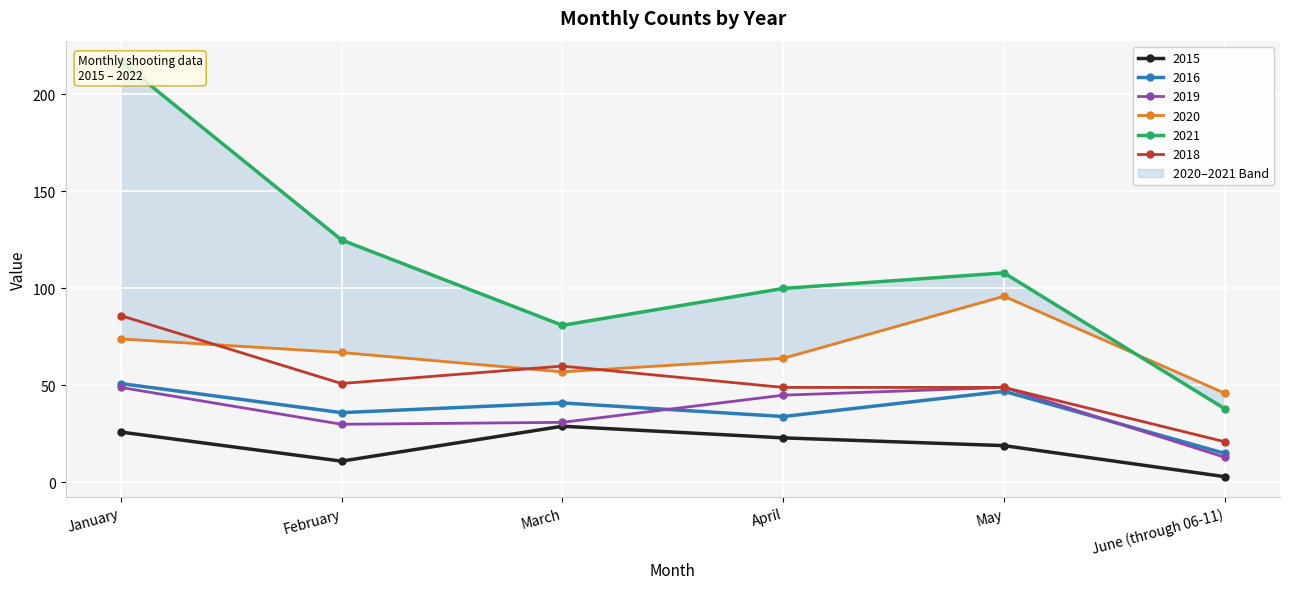

How many data points does each series have?

6